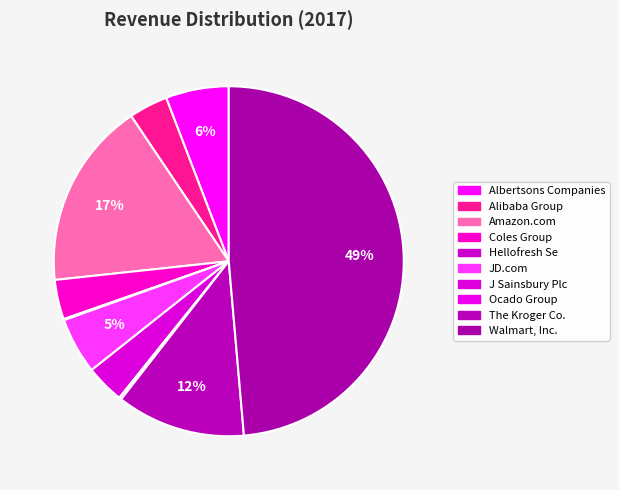

Do Hellofresh Se and The Kroger Co. together represent more than half of the pie?

No